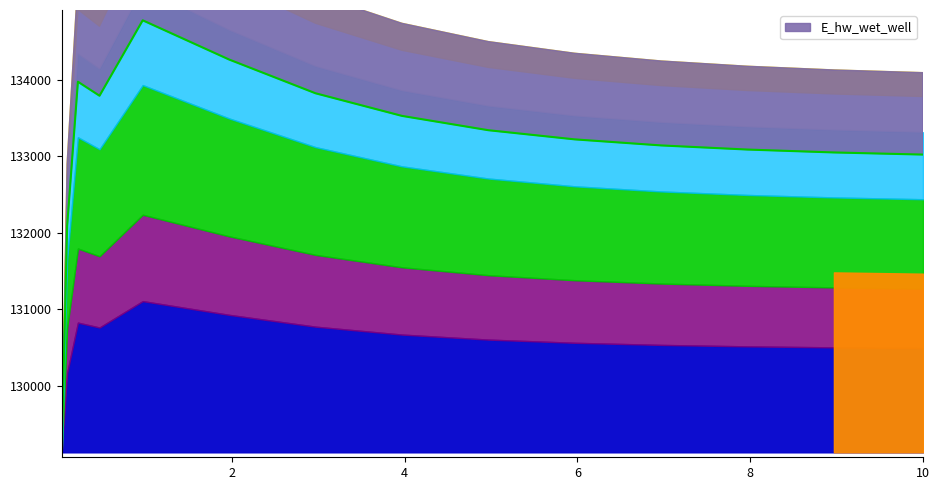

At which category does the data reach its first local valley?

0.46875